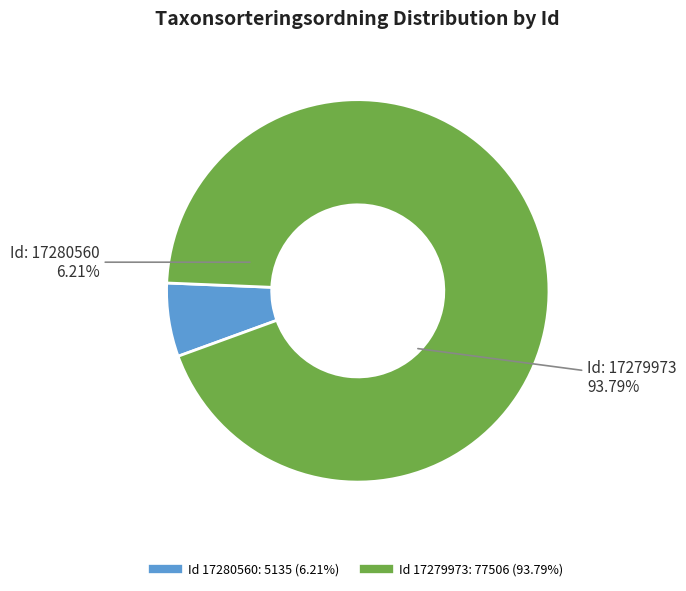

Which slice is the largest?

17279973